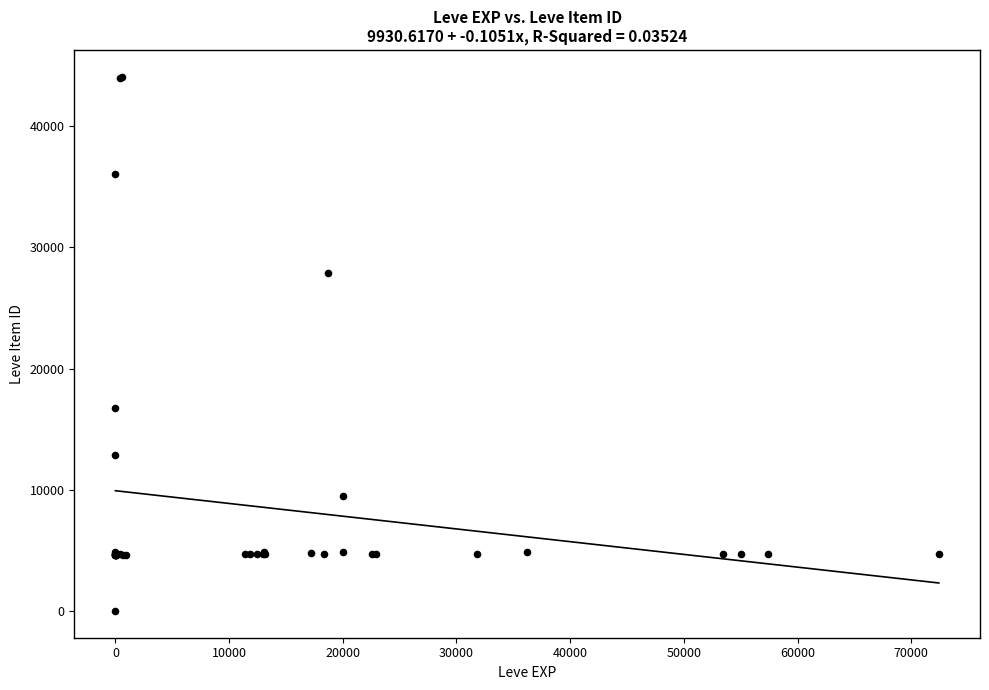

What Y value in the scatter plot is closest to 22050?

16734